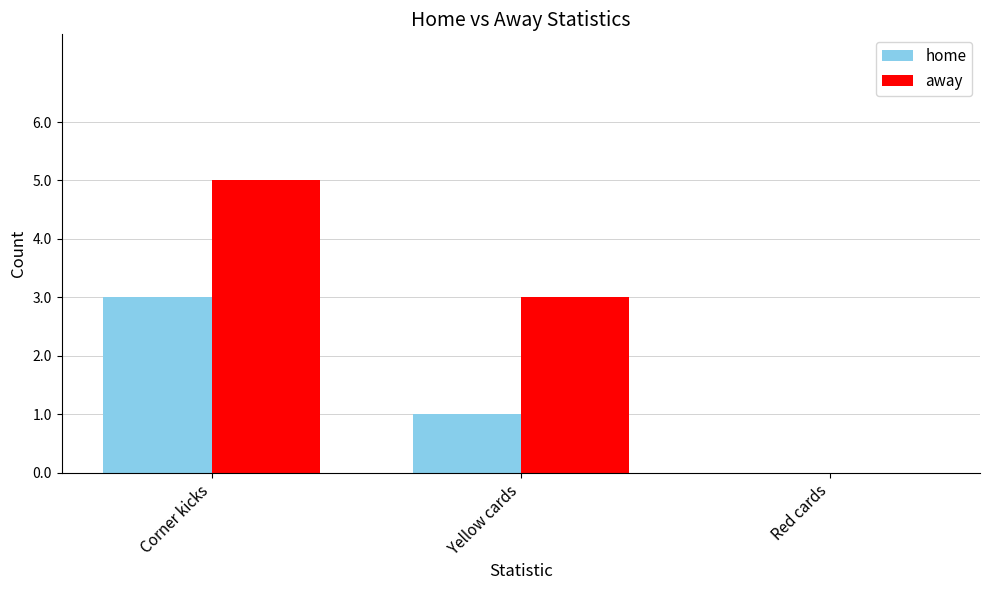

Where does the home series first go above 1?

Corner kicks